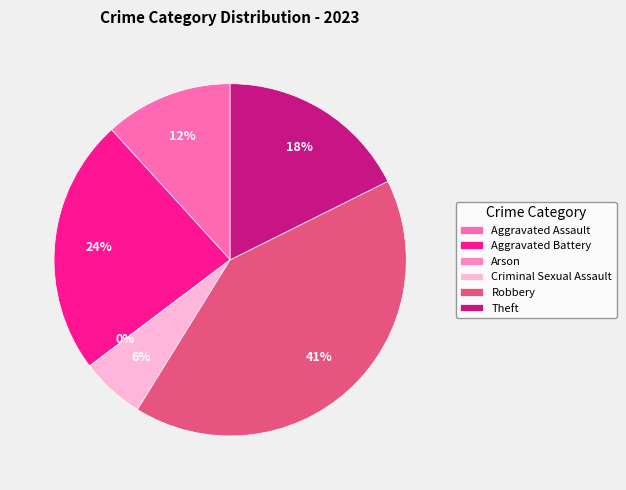

Which category has the biggest portion of the pie?

Robbery